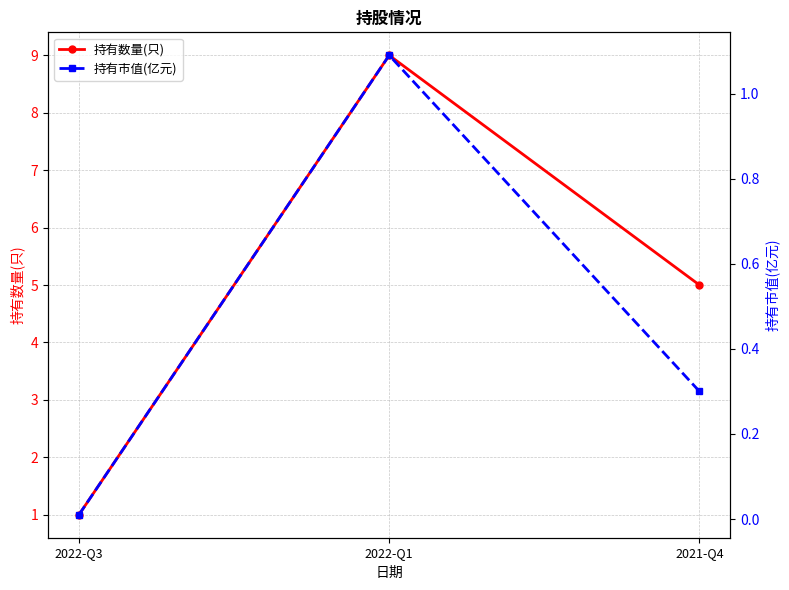

True or false: 持有数量(只) has a value of 14.2 at 2022-Q1.

False